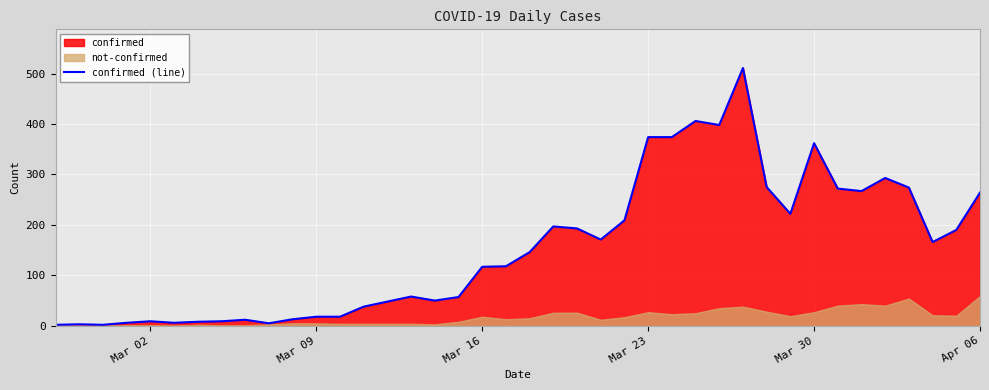

Is it true that confirmed (line) equals 374 at Mar 23?

True